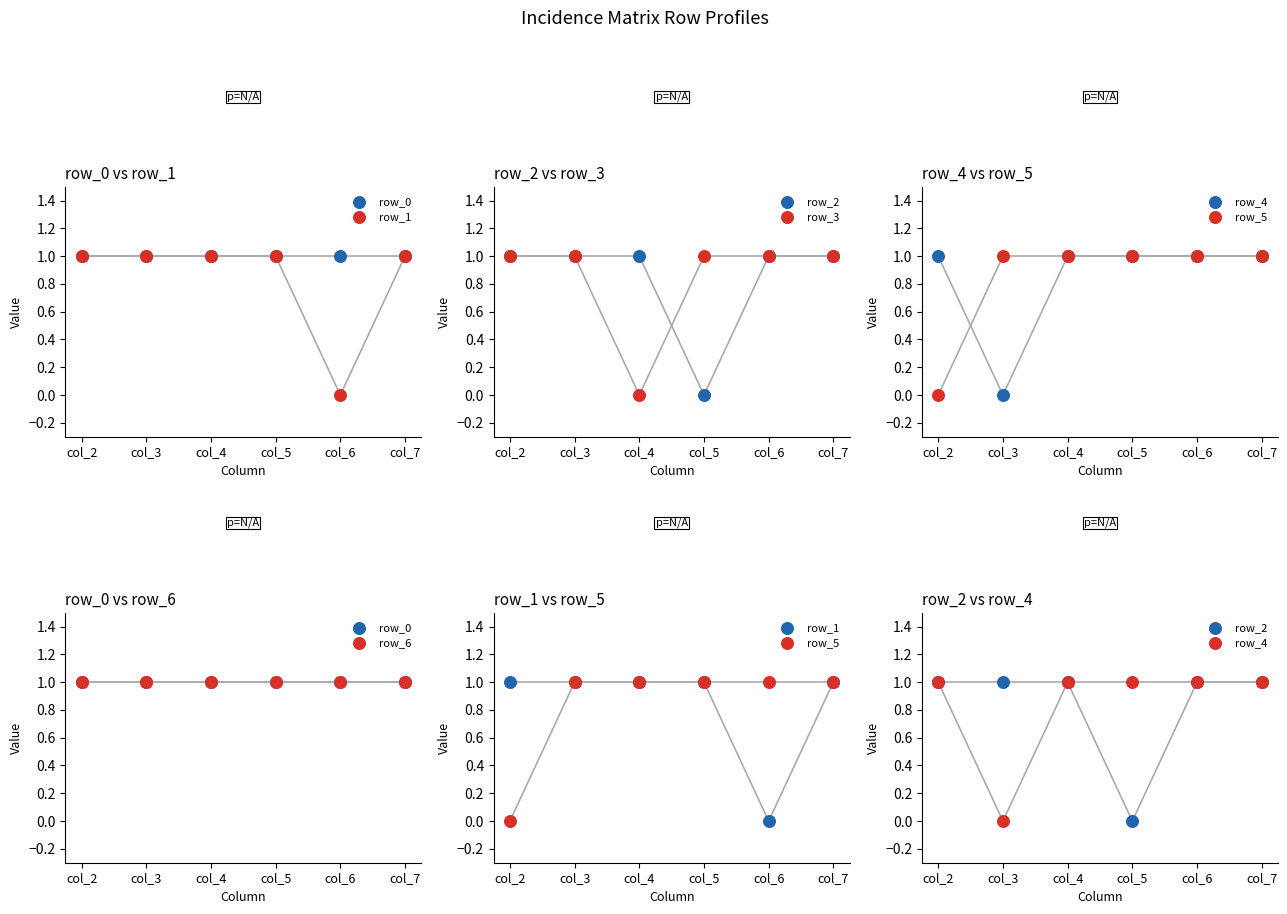

Is the value of row_5 at col_6 greater than the value of row_4 at col_2?

No